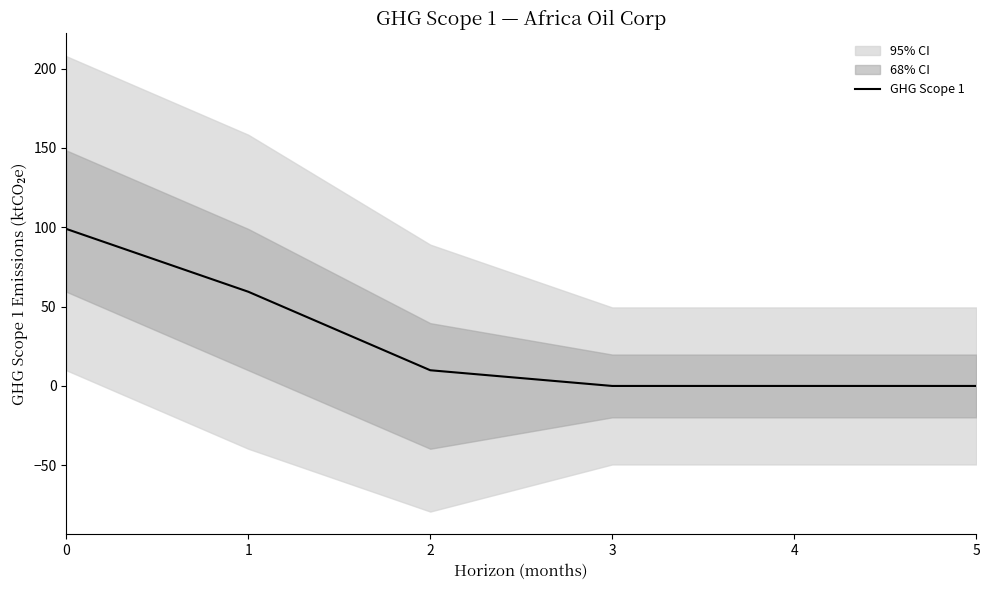

List the labels in order of value, smallest first.

3, 4, 5, 2, 1, 0